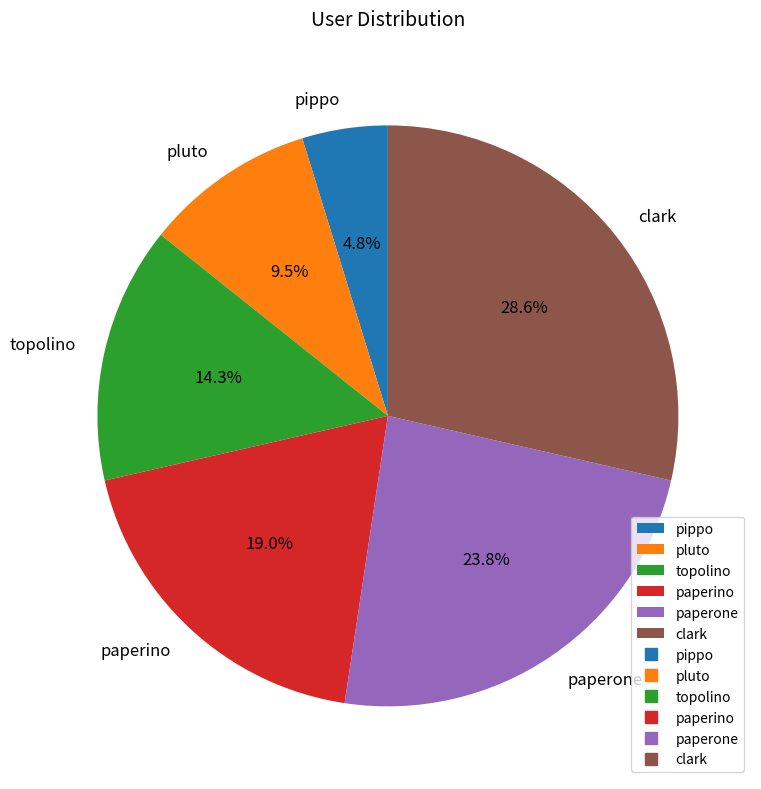

Which has a higher value, paperino or paperone?

paperone